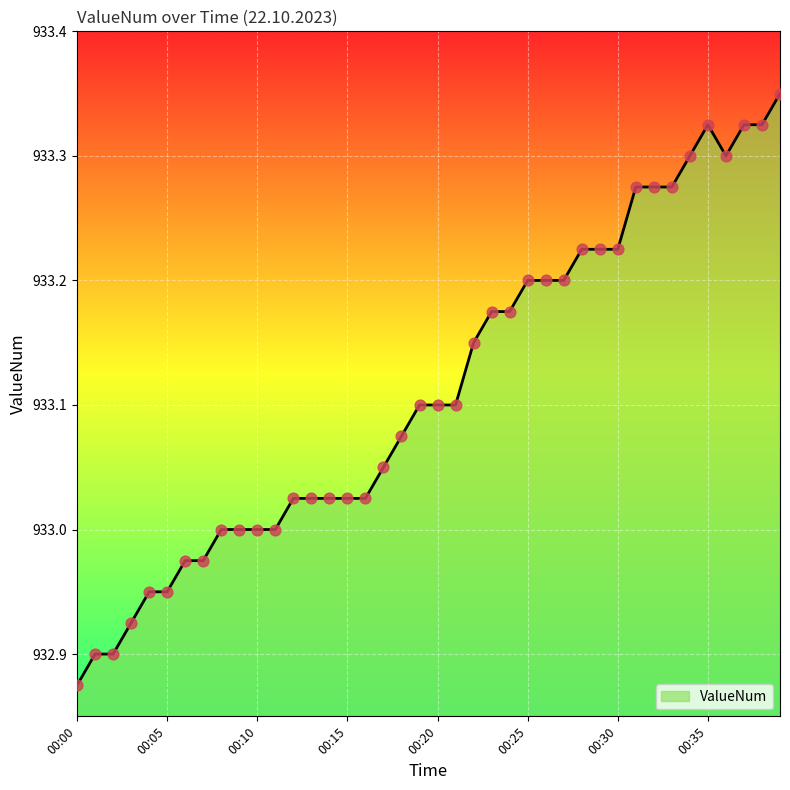

What is the difference between the maximum and minimum values?

0.5